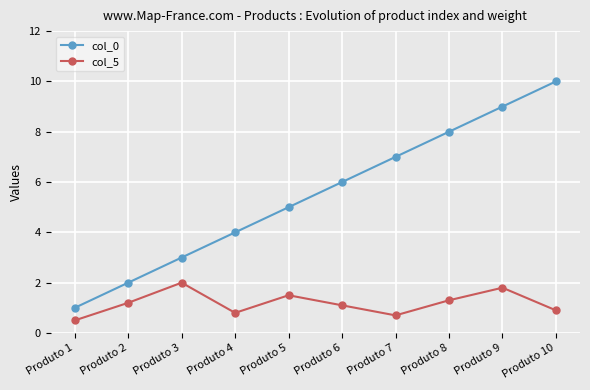

Does the chart have visible grid lines?

Yes